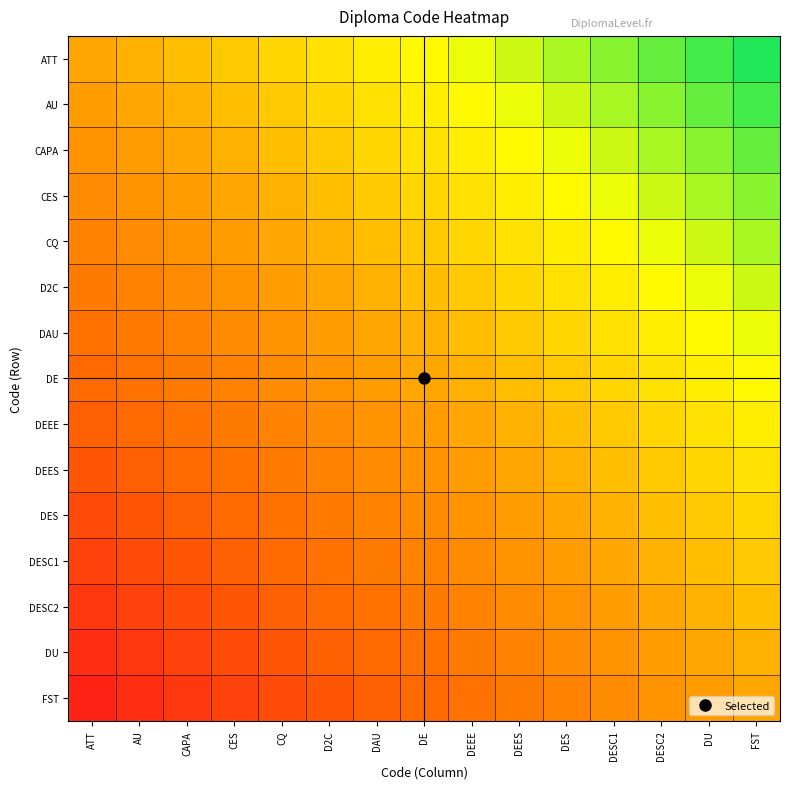

At which category does the chart reach its minimum across all series?

ATT